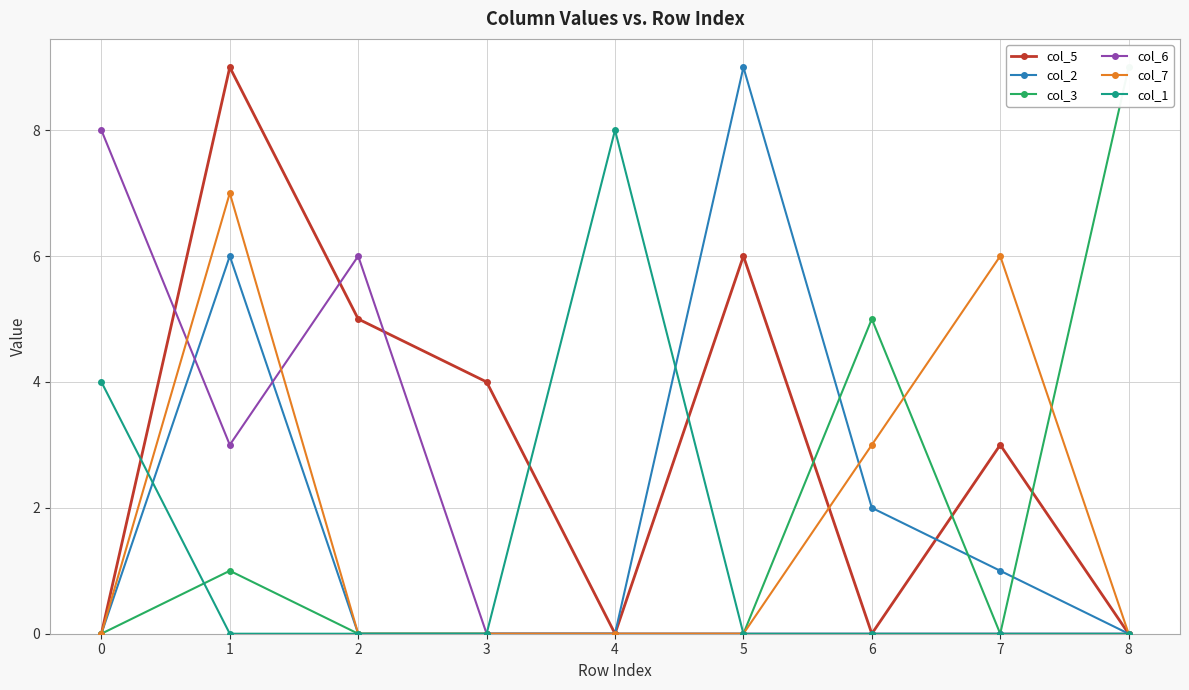

Which series has the largest total across all categories?

col_5